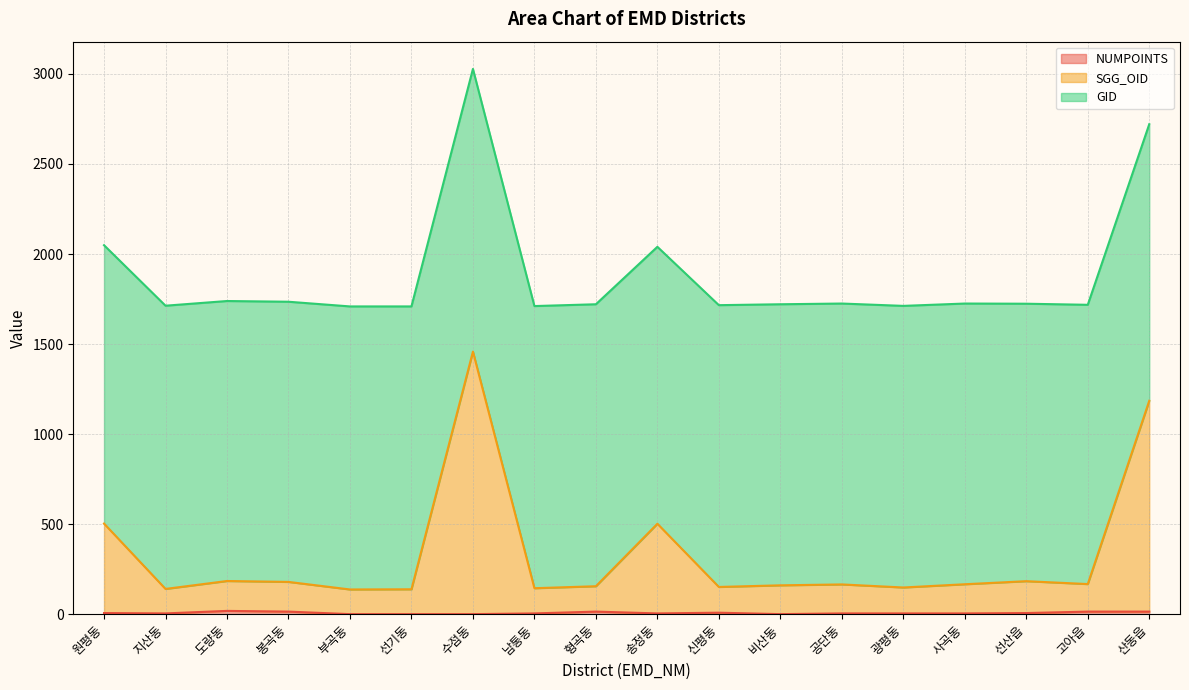

List the labels in order of SGG_OID value, largest first.

수점동, 산동읍, 원평동, 송정동, 도량동, 선산읍, 봉곡동, 고아읍, 사곡동, 공단동, 비산동, 형곡동, 신평동, 광평동, 남통동, 지산동, 선기동, 부곡동